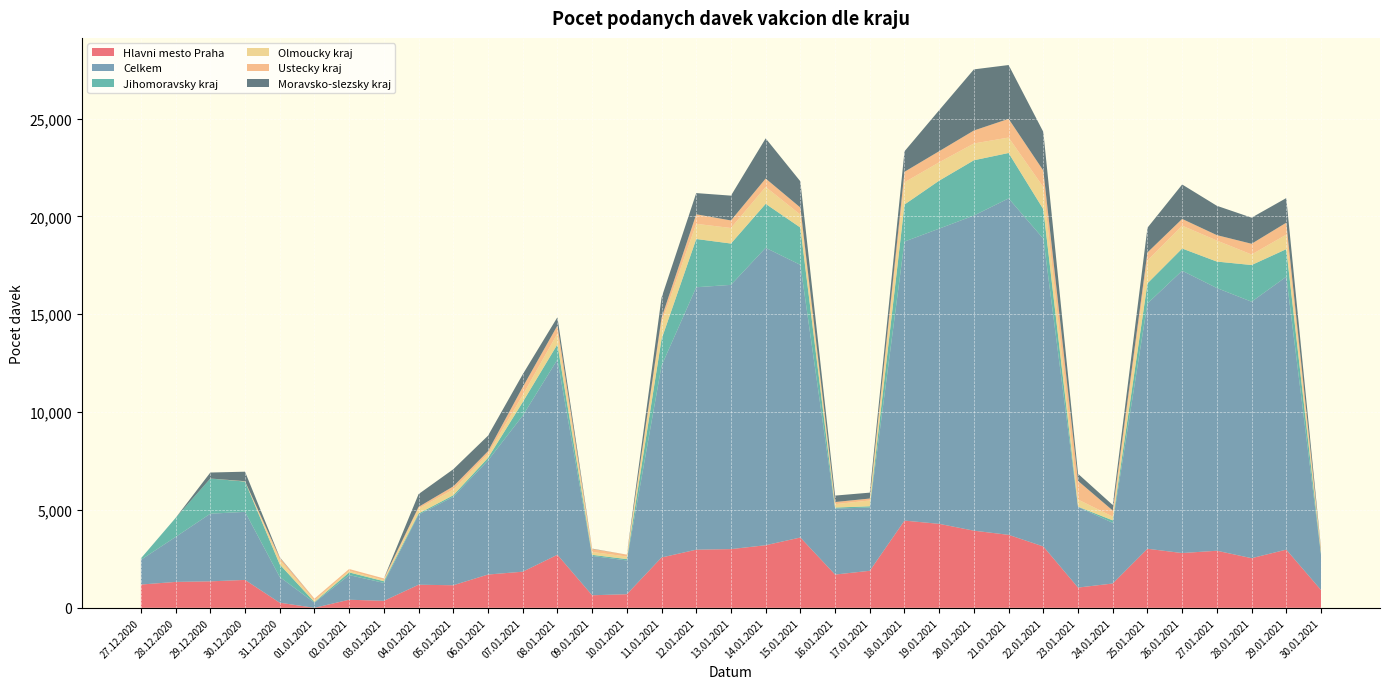

Reading left to right, list all the values displayed in this chart.

Hlavni mesto Praha: 27.12.2020=1190	28.12.2020=1324	29.12.2020=1353	30.12.2020=1426	31.12.2020=261	01.01.2021=0	02.01.2021=414	03.01.2021=356	04.01.2021=1180	05.01.2021=1154	06.01.2021=1701	07.01.2021=1846	08.01.2021=2711	09.01.2021=642	10.01.2021=695	11.01.2021=2572	12.01.2021=2971	13.01.2021=3001	14.01.2021=3199	15.01.2021=3593	16.01.2021=1700	17.01.2021=1893	18.01.2021=4457	19.01.2021=4291	20.01.2021=3942	21.01.2021=3729	22.01.2021=3135	23.01.2021=1035	24.01.2021=1243	25.01.2021=3018	26.01.2021=2799	27.01.2021=2917	28.01.2021=2537	29.01.2021=2973	30.01.2021=910
Celkem: 27.12.2020=1263	28.12.2020=2298	29.12.2020=3457	30.12.2020=3478	31.12.2020=1315	01.01.2021=264	02.01.2021=1258	03.01.2021=918	04.01.2021=3579	05.01.2021=4520	06.01.2021=5829	07.01.2021=7973	08.01.2021=9971	09.01.2021=2012	10.01.2021=1726	11.01.2021=9798	12.01.2021=13410	13.01.2021=13502	14.01.2021=15197	15.01.2021=13932	16.01.2021=3373	17.01.2021=3230	18.01.2021=14258	19.01.2021=15086	20.01.2021=16104	21.01.2021=17192	22.01.2021=15728	23.01.2021=4122	24.01.2021=3100	25.01.2021=12535	26.01.2021=14426	27.01.2021=13423	28.01.2021=13105	29.01.2021=13945	30.01.2021=1797
Jihomoravsky kraj: 27.12.2020=72	28.12.2020=974	29.12.2020=1798	30.12.2020=1549	31.12.2020=641	01.01.2021=30	02.01.2021=138	03.01.2021=86	04.01.2021=61	05.01.2021=77	06.01.2021=132	07.01.2021=692	08.01.2021=780	09.01.2021=55	10.01.2021=69	11.01.2021=1360	12.01.2021=2466	13.01.2021=2112	14.01.2021=2247	15.01.2021=1907	16.01.2021=50	17.01.2021=66	18.01.2021=1893	19.01.2021=2452	20.01.2021=2824	21.01.2021=2321	22.01.2021=1505	23.01.2021=13	24.01.2021=125	25.01.2021=1029	26.01.2021=1136	27.01.2021=1353	28.01.2021=1875	29.01.2021=1409	30.01.2021=74
Olmoucky kraj: 27.12.2020=0	28.12.2020=0	29.12.2020=0	30.12.2020=0	31.12.2020=211	01.01.2021=80	02.01.2021=78	03.01.2021=63	04.01.2021=253	05.01.2021=296	06.01.2021=198	07.01.2021=358	08.01.2021=555	09.01.2021=145	10.01.2021=133	11.01.2021=845	12.01.2021=775	13.01.2021=794	14.01.2021=864	15.01.2021=661	16.01.2021=174	17.01.2021=296	18.01.2021=1136	19.01.2021=937	20.01.2021=858	21.01.2021=789	22.01.2021=1134	23.01.2021=364	24.01.2021=194	25.01.2021=1166	26.01.2021=1167	27.01.2021=1075	28.01.2021=538	29.01.2021=743	30.01.2021=76
Ustecky kraj: 27.12.2020=0	28.12.2020=0	29.12.2020=0	30.12.2020=17	31.12.2020=134	01.01.2021=91	02.01.2021=96	03.01.2021=79	04.01.2021=85	05.01.2021=158	06.01.2021=143	07.01.2021=409	08.01.2021=407	09.01.2021=159	10.01.2021=96	11.01.2021=242	12.01.2021=487	13.01.2021=385	14.01.2021=429	15.01.2021=361	16.01.2021=109	17.01.2021=100	18.01.2021=537	19.01.2021=568	20.01.2021=663	21.01.2021=955	22.01.2021=841	23.01.2021=952	24.01.2021=310	25.01.2021=411	26.01.2021=344	27.01.2021=276	28.01.2021=548	29.01.2021=610	30.01.2021=151
Moravsko-slezsky kraj: 27.12.2020=1	28.12.2020=0	29.12.2020=306	30.12.2020=486	31.12.2020=24	01.01.2021=1	02.01.2021=0	03.01.2021=0	04.01.2021=654	05.01.2021=876	06.01.2021=792	07.01.2021=652	08.01.2021=425	09.01.2021=12	10.01.2021=0	11.01.2021=1030	12.01.2021=1084	13.01.2021=1268	14.01.2021=2053	15.01.2021=1339	16.01.2021=329	17.01.2021=301	18.01.2021=1047	19.01.2021=2096	20.01.2021=3123	21.01.2021=2750	22.01.2021=1975	23.01.2021=364	24.01.2021=280	25.01.2021=1263	26.01.2021=1760	27.01.2021=1499	28.01.2021=1334	29.01.2021=1258	30.01.2021=42